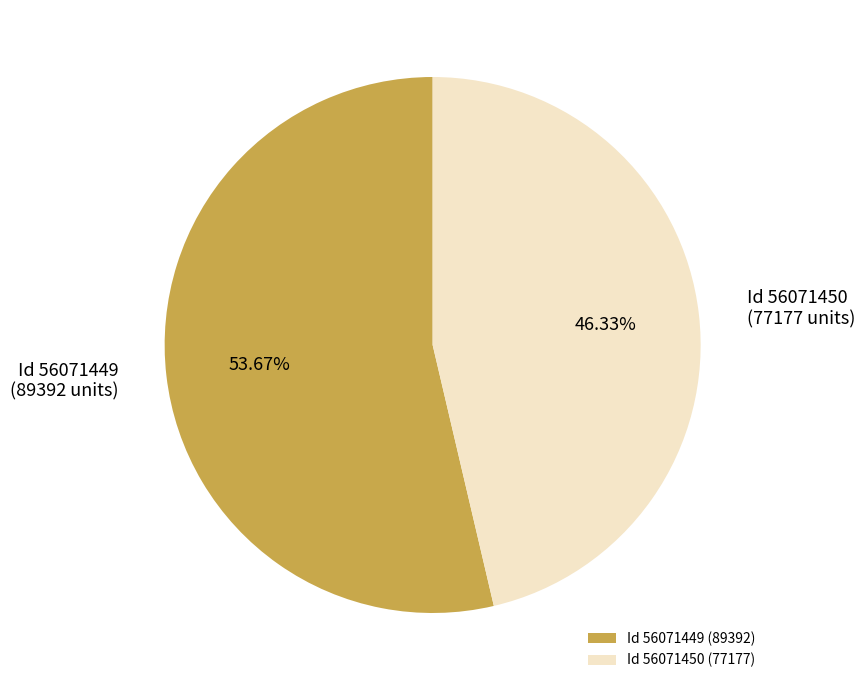

To the nearest percent, what is the average slice percentage?

50%